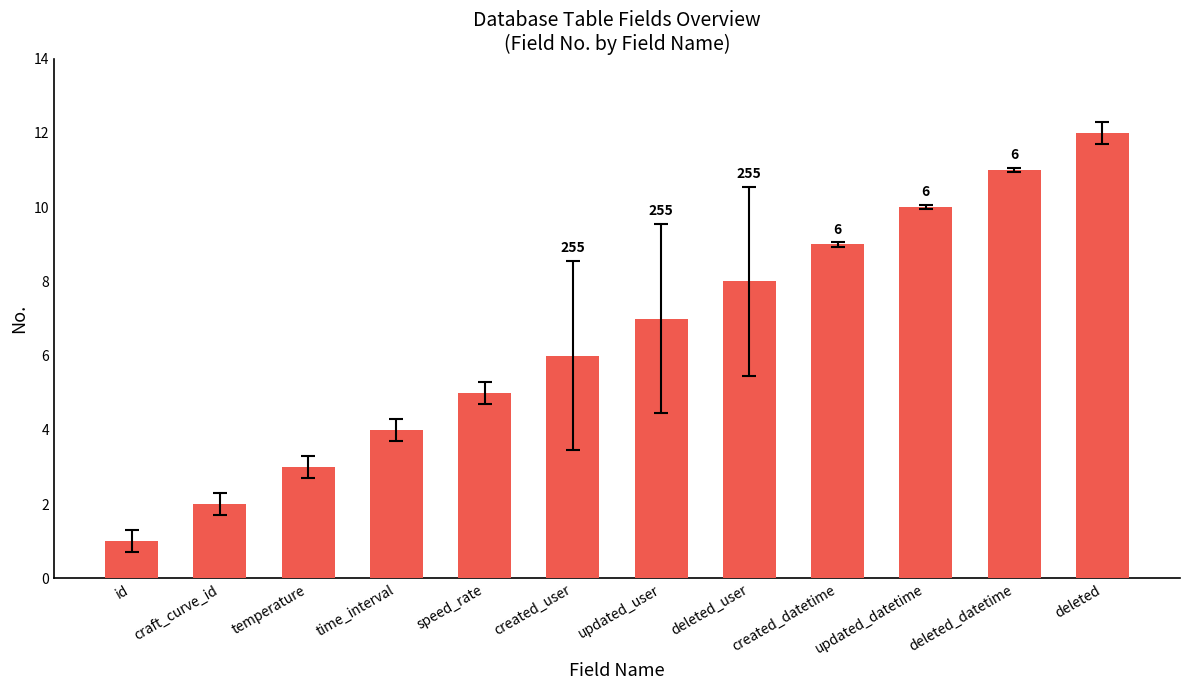

How many bars are there in total?

12